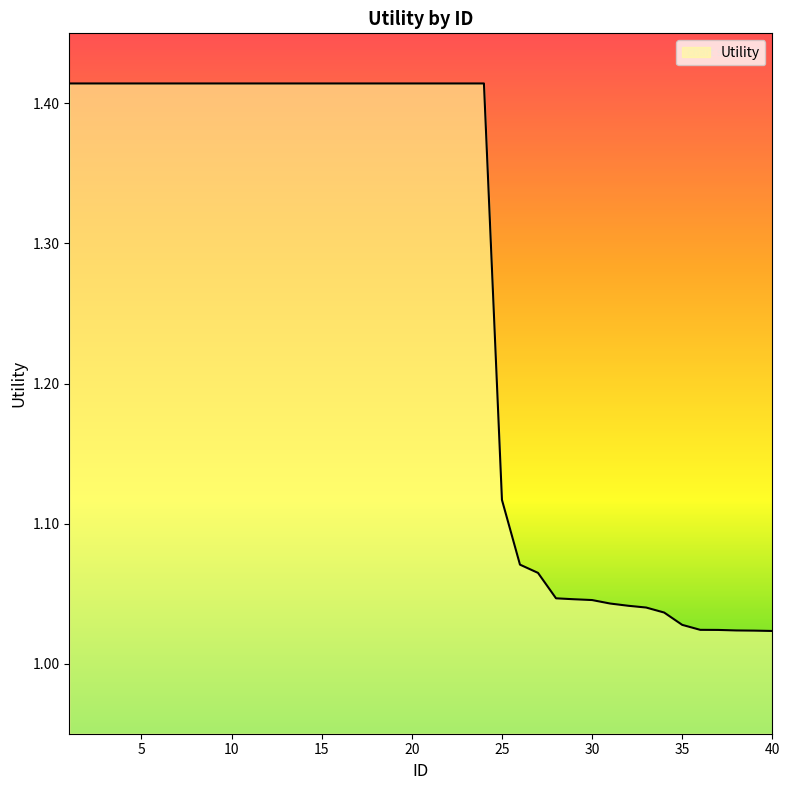

True or false: the data has more than 1 interior local peaks.

False